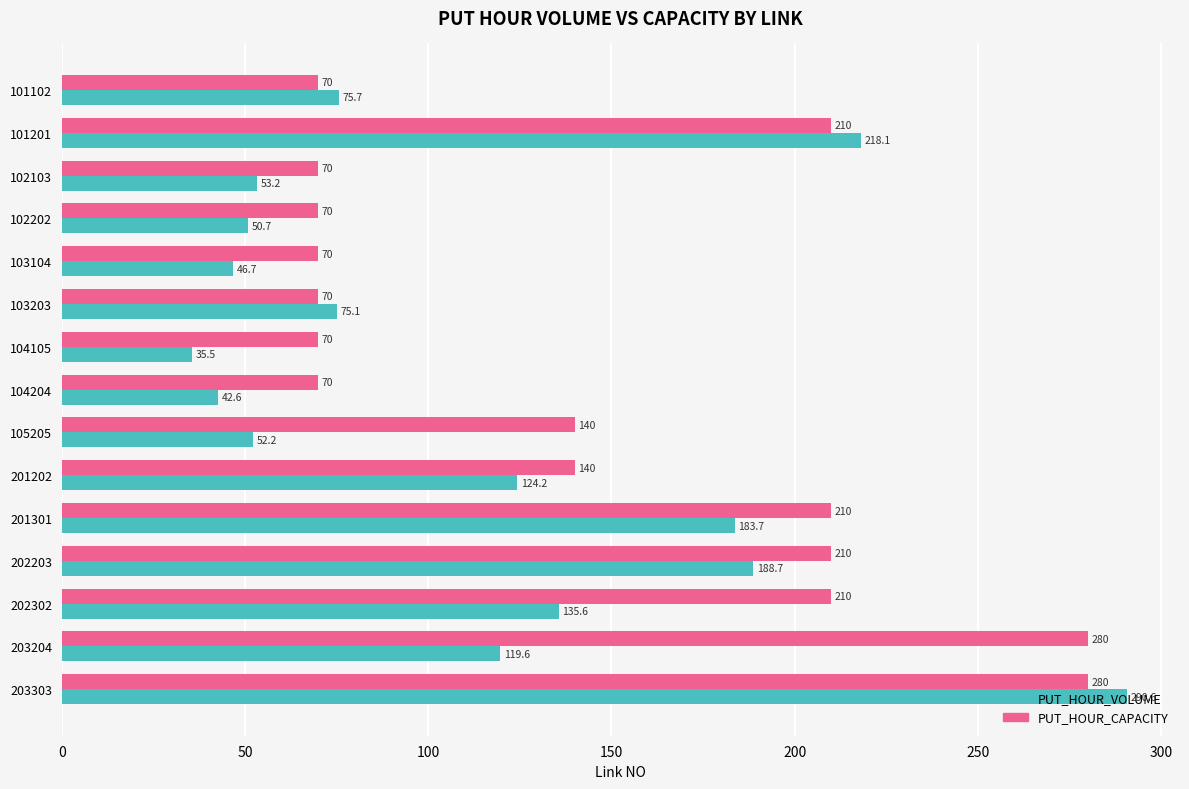

What are all the series names shown in the legend?

PUT_HOUR_VOLUME, PUT_HOUR_CAPACITY